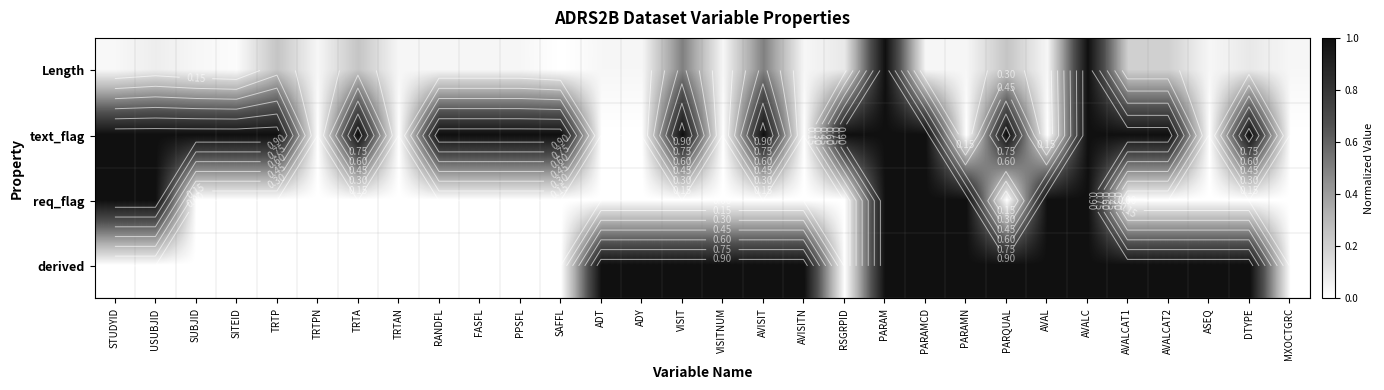

What value does the Length series have at TRTA?

0.2